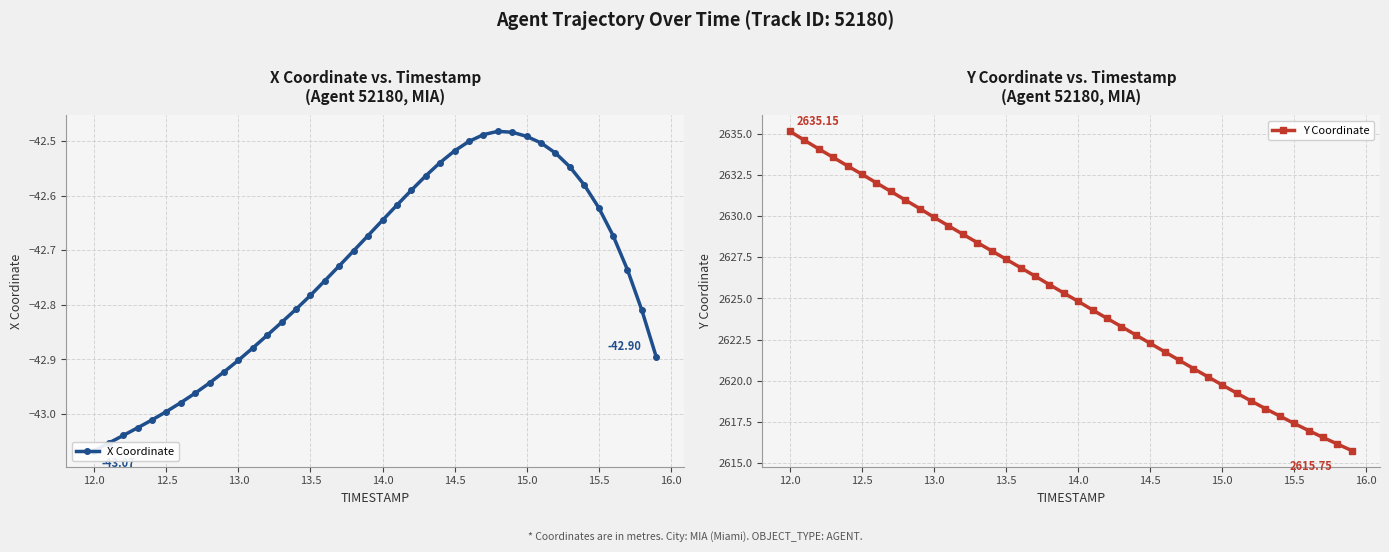

True or false: Y Coordinate has more than 2 interior local peaks.

False